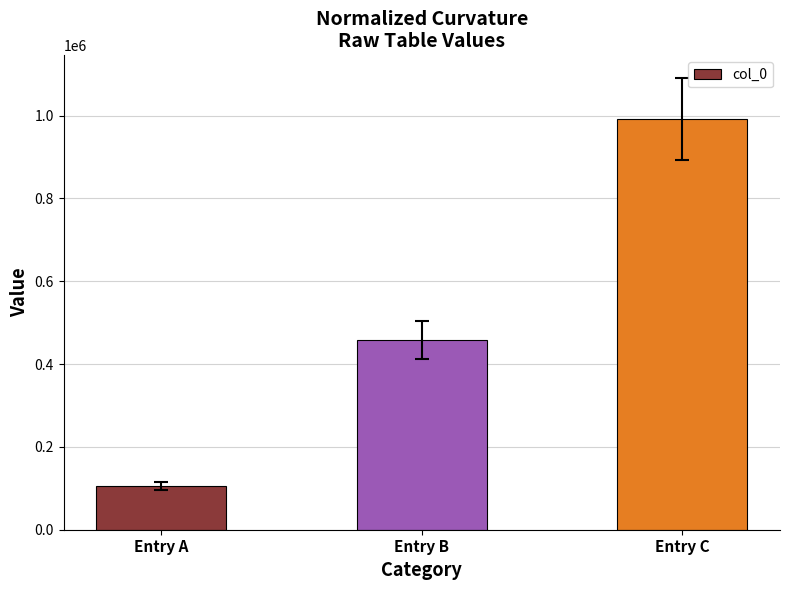

Reading left to right, what are all the values shown in this chart?

105260	458452	991855